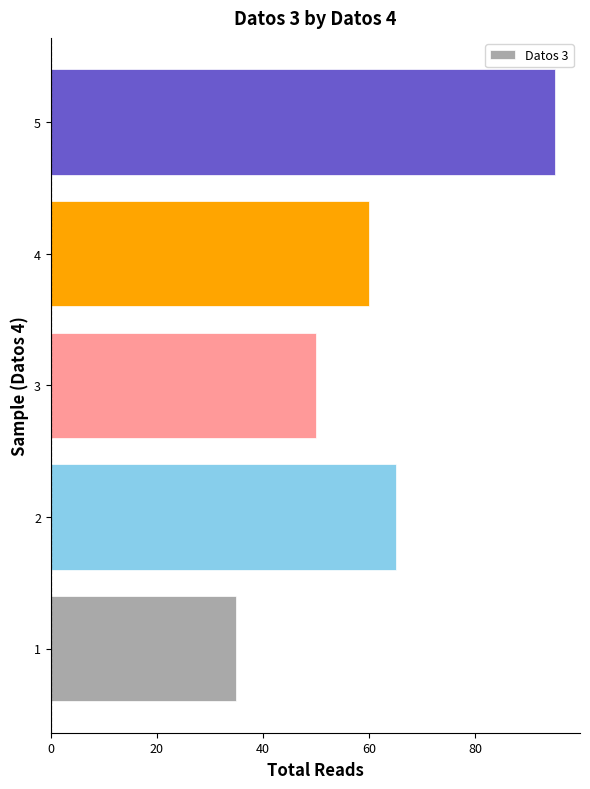

Between 2 and 5, which is larger?

5